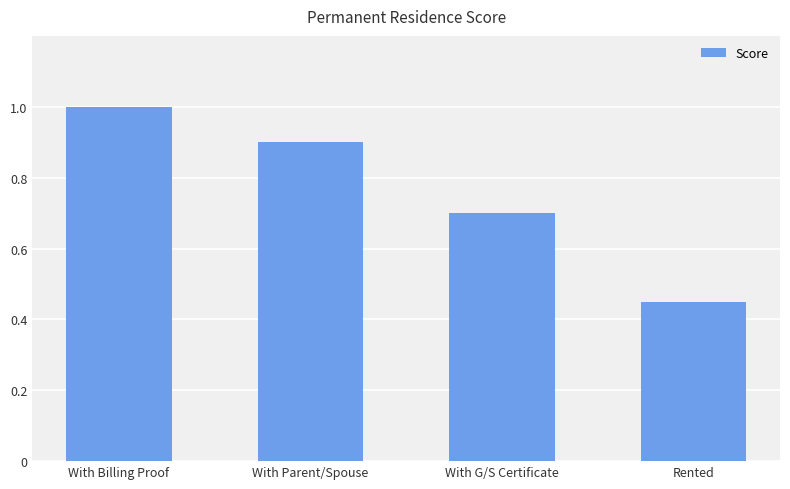

Rank the categories by value from highest to lowest.

With Billing Proof, With Parent/Spouse, With G/S Certificate, Rented